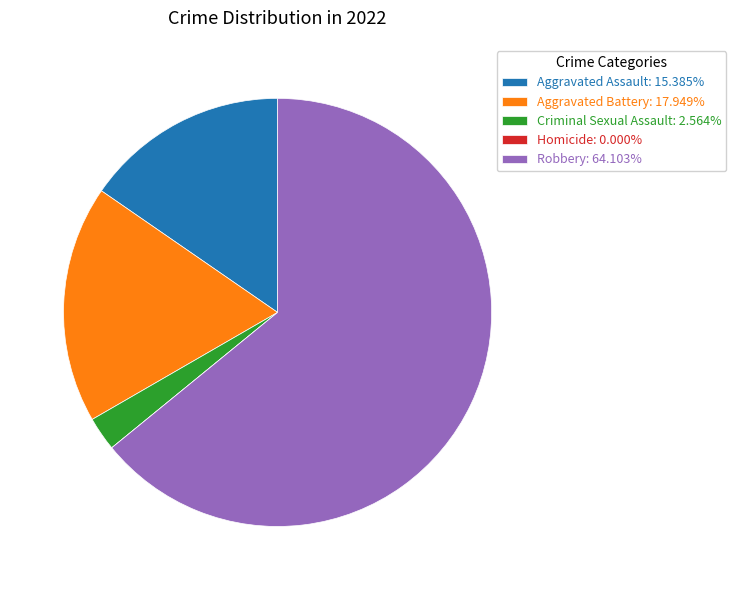

Which category has the biggest portion of the pie?

Robbery